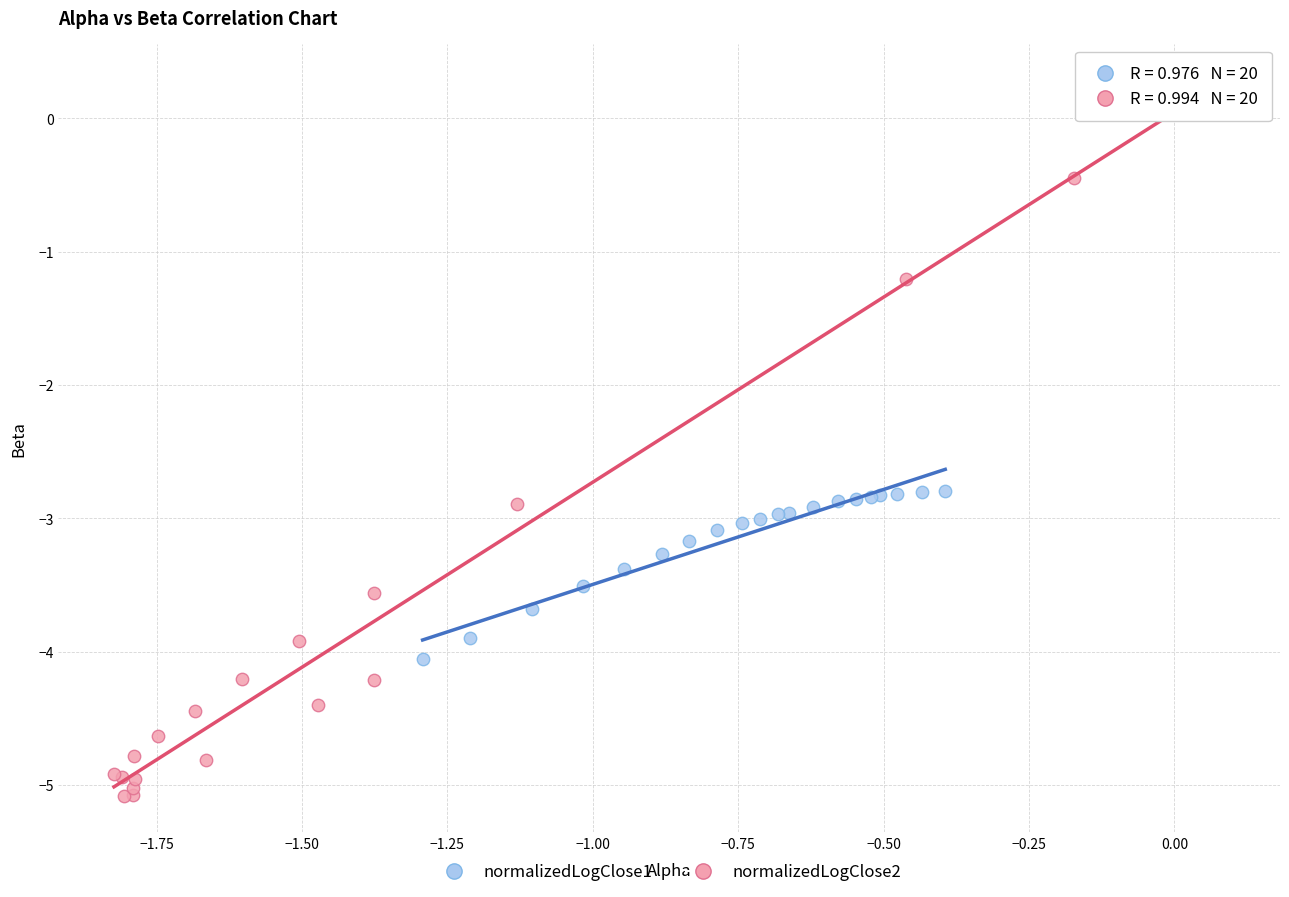

What are all the series names shown in the legend?

normalizedLogClose1, normalizedLogClose2